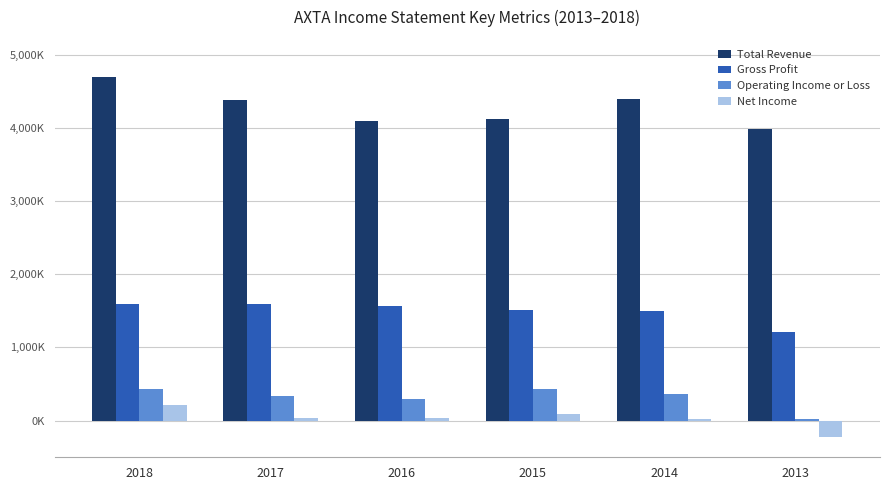

What is the difference between the Total Revenue values at 2014 and 2013?

404700